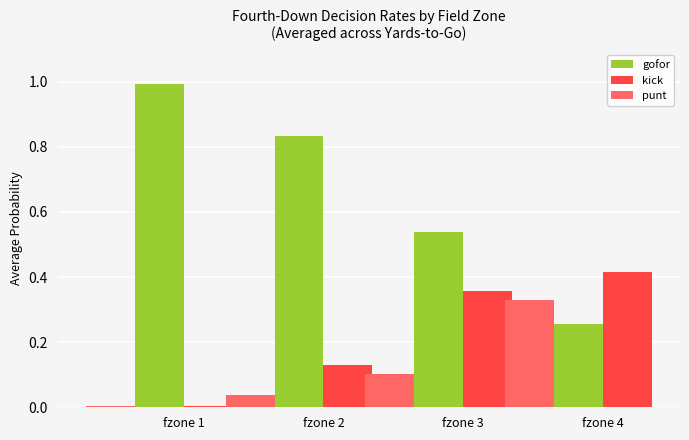

What are all the series names shown in the legend?

gofor, kick, punt